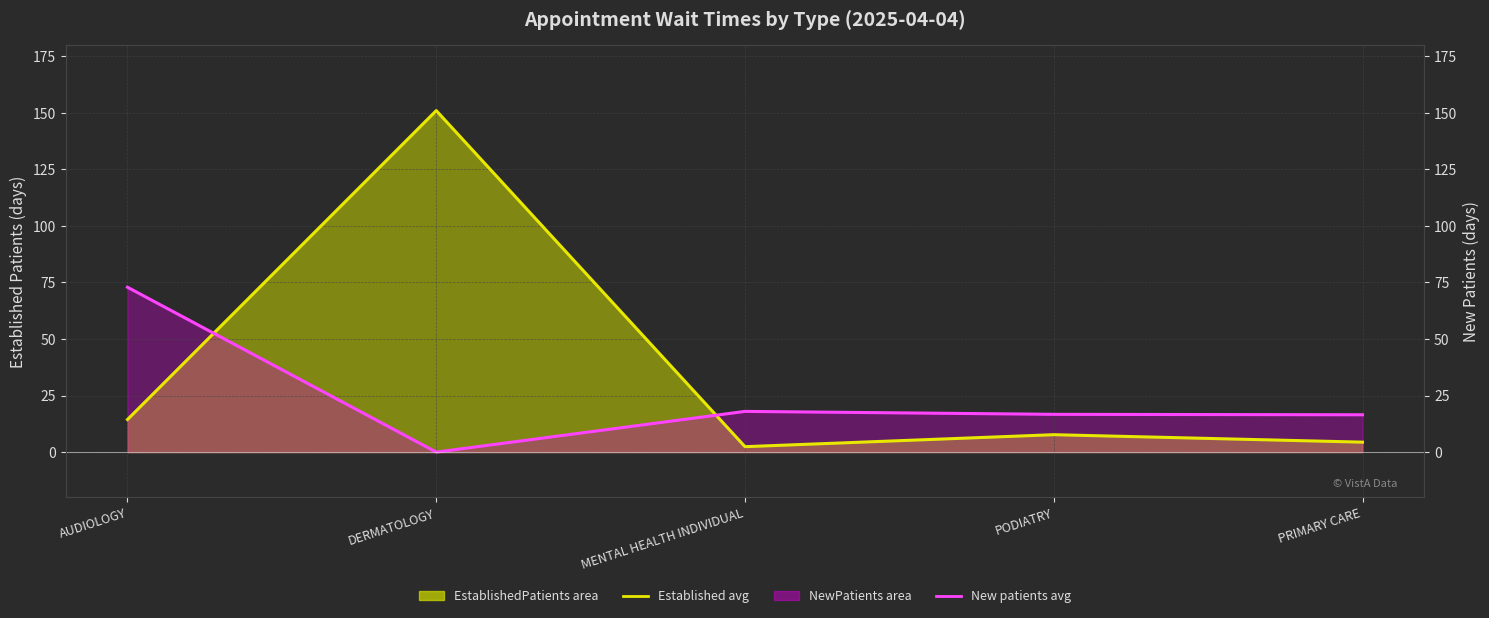

What is the sum of all New patients monthly avg values?

124.1